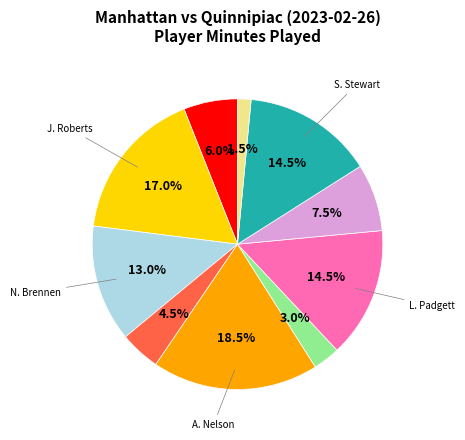

Is there a majority slice in this chart?

No